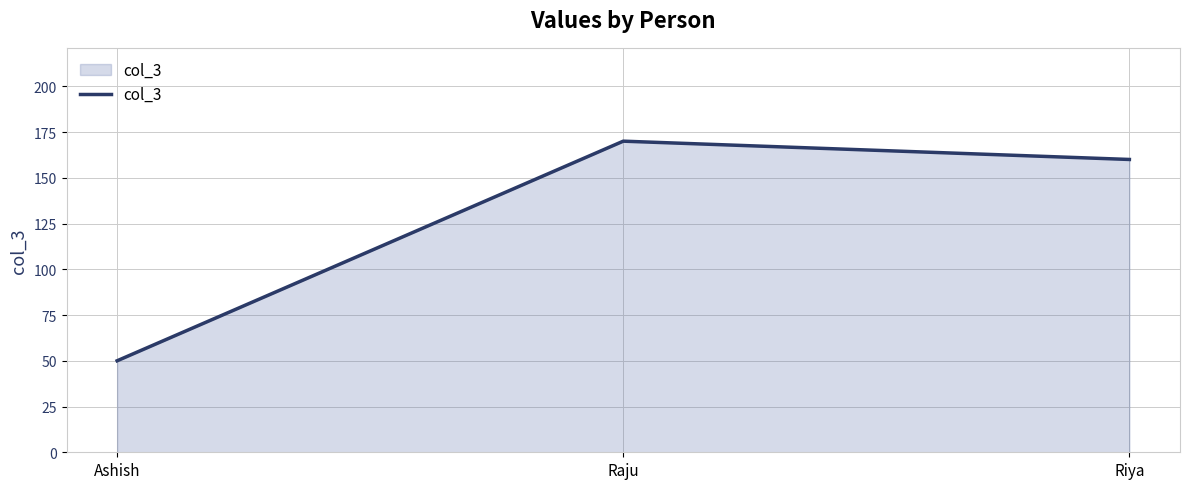

Where is the data nearest to the value 110?

Riya